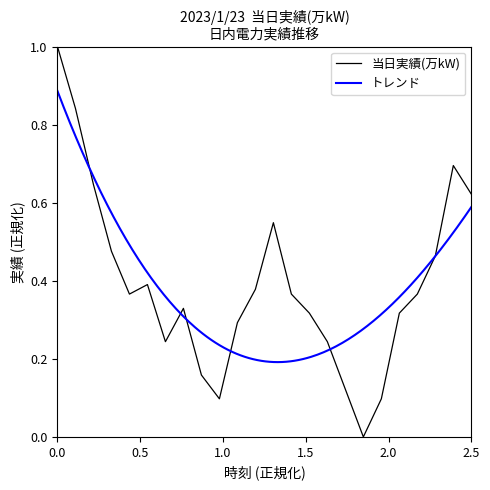

How many points are higher than both their immediate neighbors (excluding endpoints)?

4